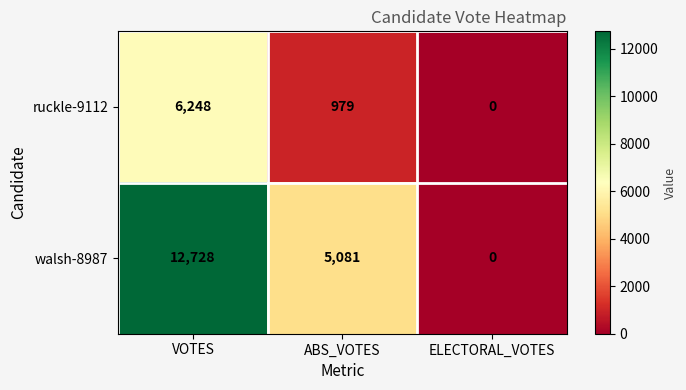

What is the highest value of the ruckle-9112 series?

6248